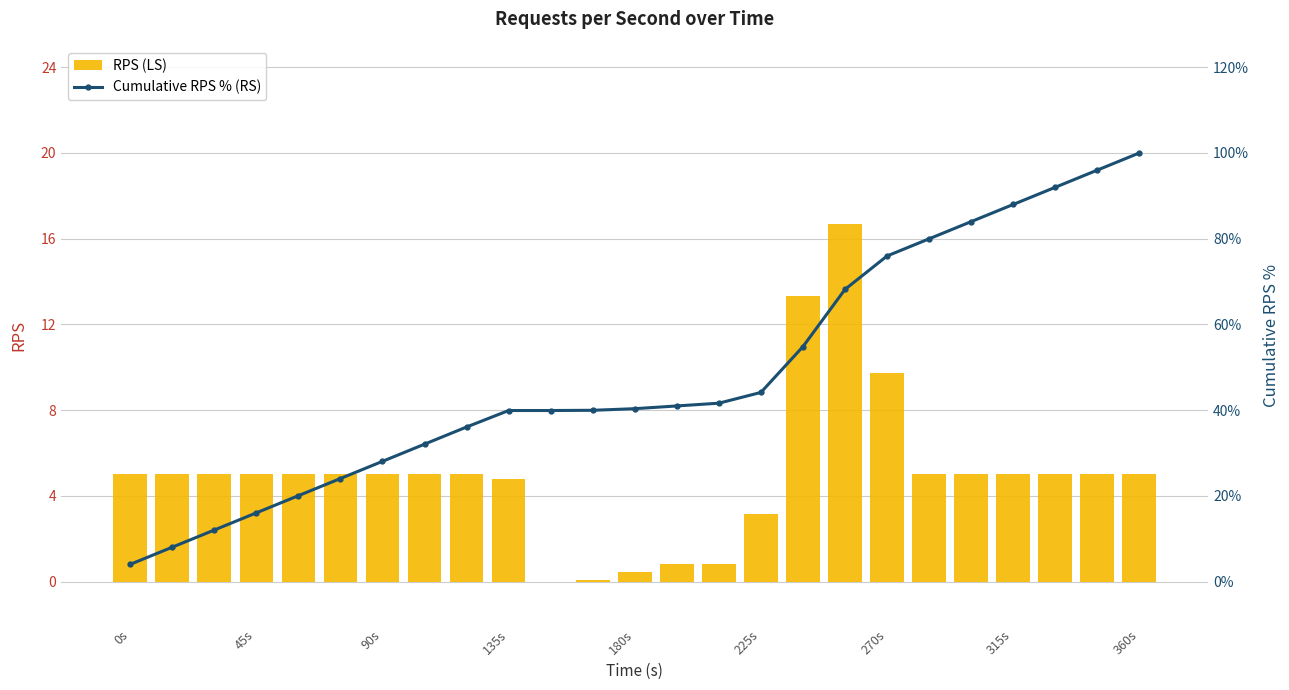

Where is RPS (LS) nearest to the value 8?

270s